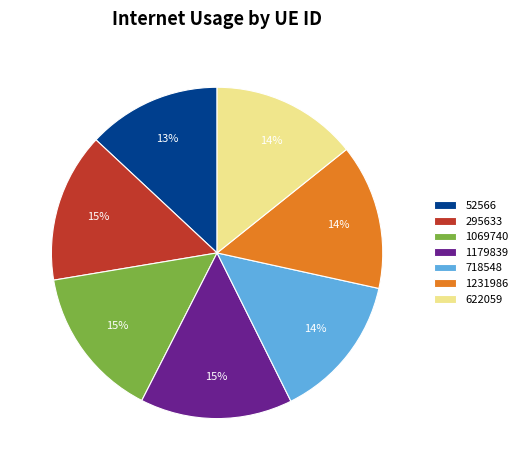

Is the sum of 718548 and 295633 greater than half?

No